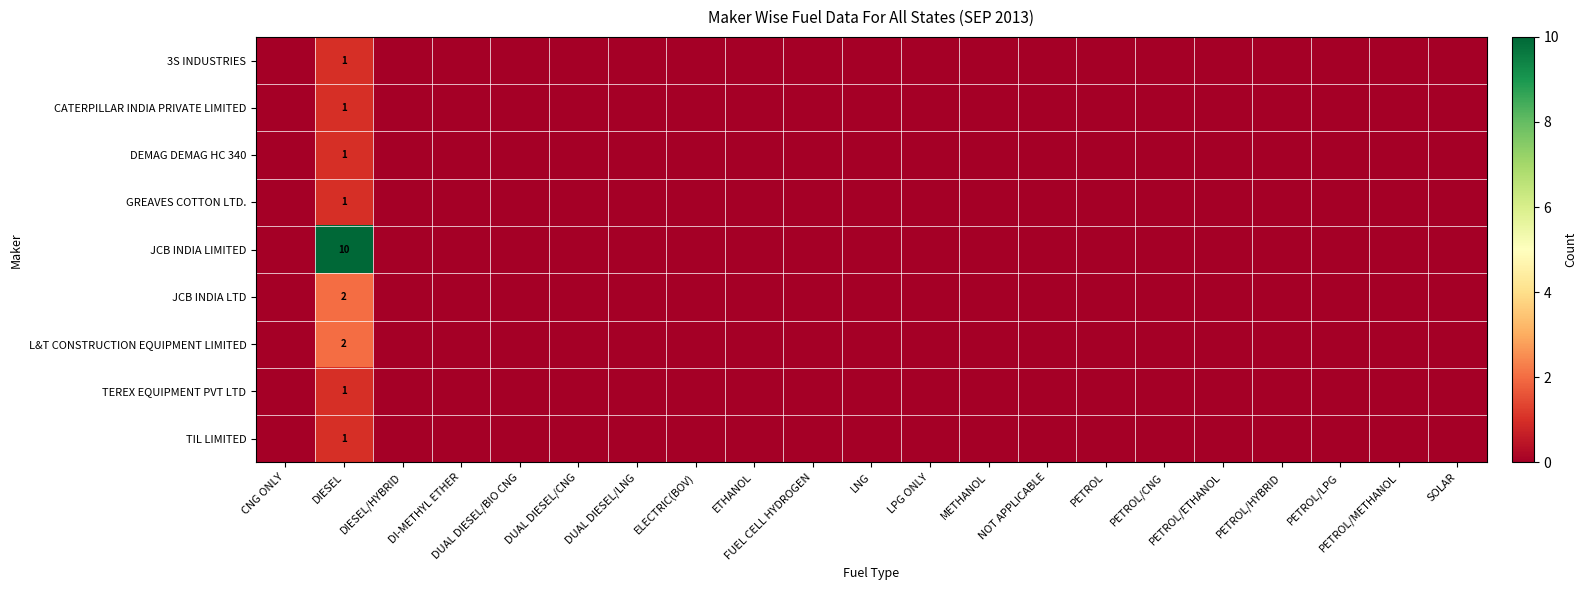

The JCB INDIA LIMITED series shows 10 at DIESEL. True or false?

True